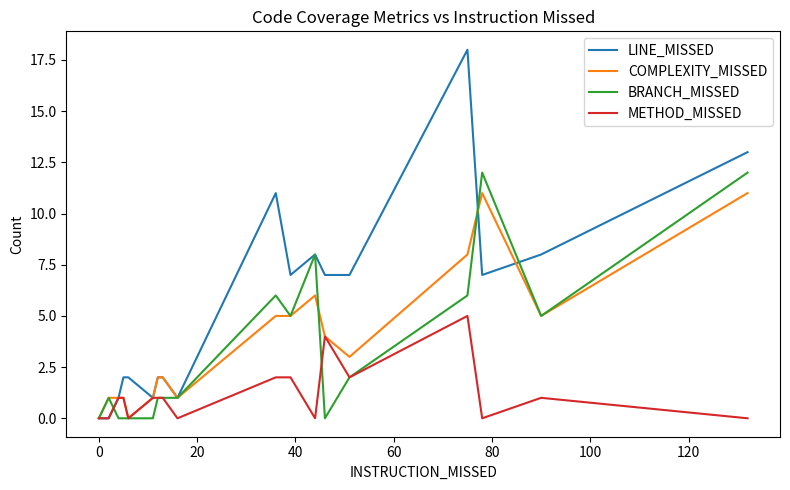

Is this an area chart (filled region under the line)?

No